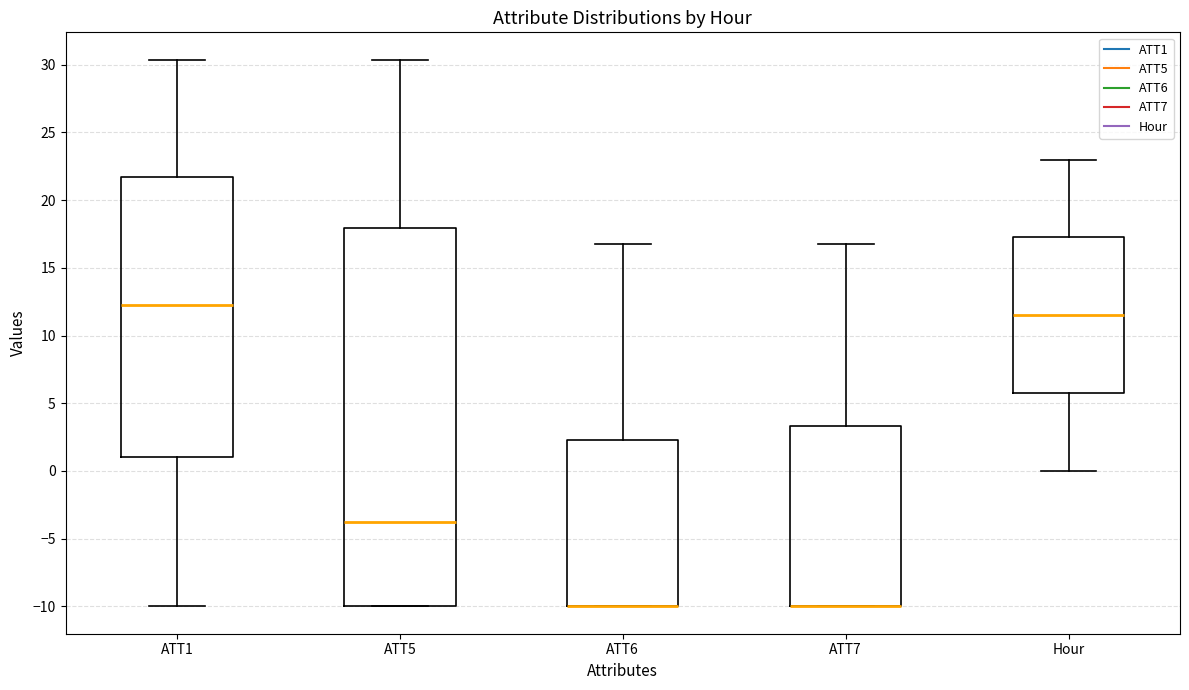

Reading left to right, read every box against the y-axis: the position of its median line, the range the box covers, and the ends of its whiskers. The values are not printed on the chart, so give them approximately, as read against the axis.

ATT1: median 12.5, box 1.0 to 21.5, whiskers -10.0 to 30.5
ATT5: median -4.0, box -10.0 to 18.0, whiskers -10.0 to 30.5
ATT6: median -10.0 (drawn on the box's lower edge), box -10.0 to 2.5, whiskers -10.0 to 17.0
ATT7: median -10.0 (drawn on the box's lower edge), box -10.0 to 3.5, whiskers -10.0 to 17.0
Hour: median 11.5, box 6.0 to 17.5, whiskers 0.0 to 23.0